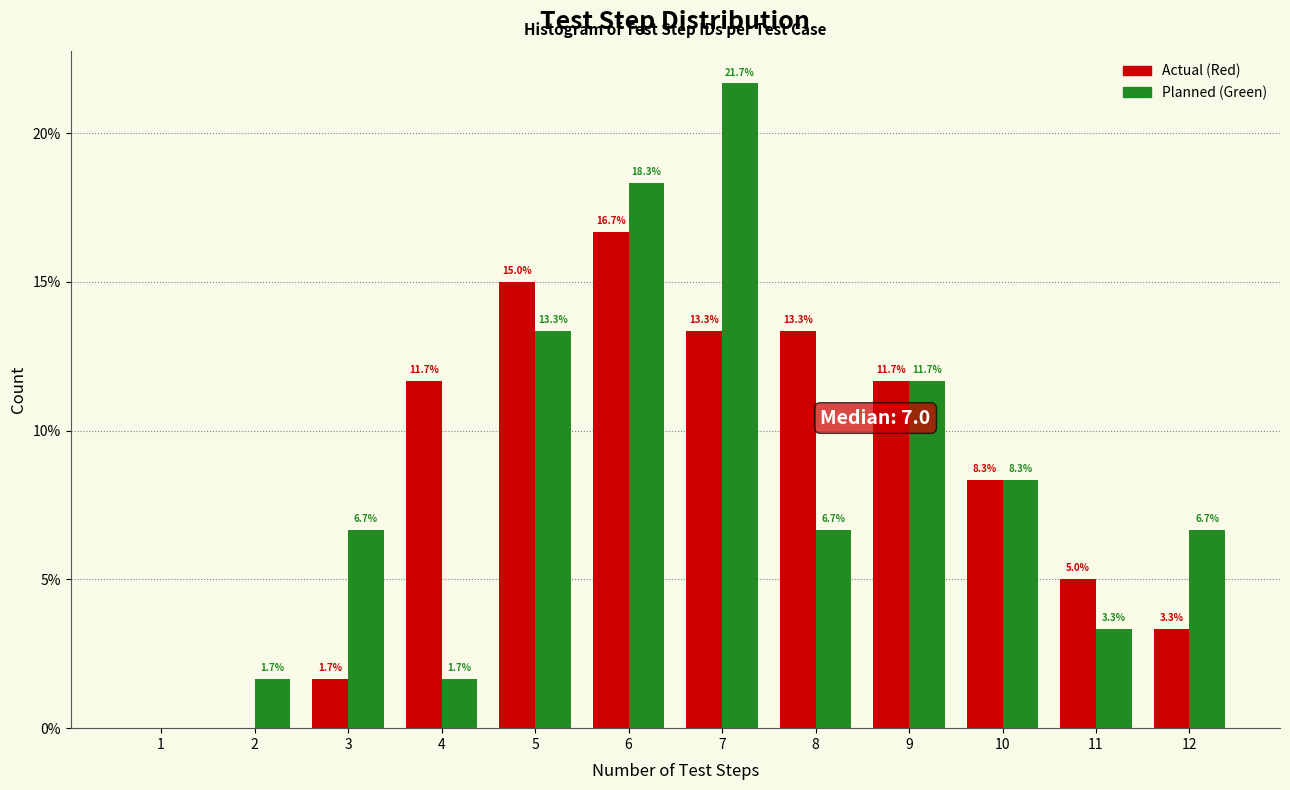

What is the total value across all series at 5?

28.3